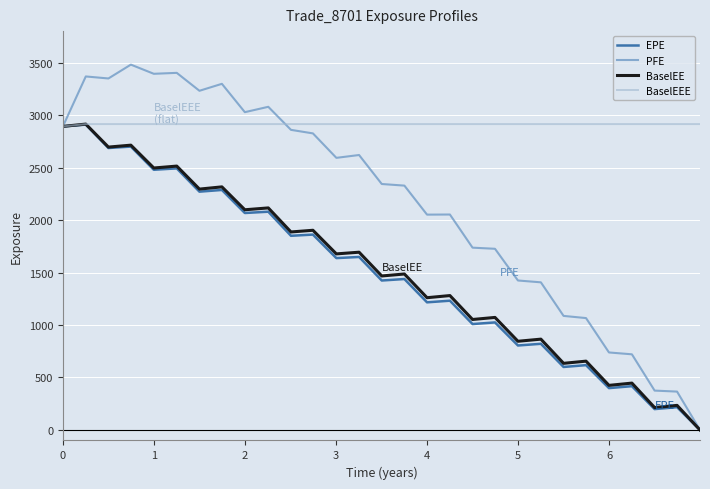

Which series has the largest total across all categories?

BaselEEE